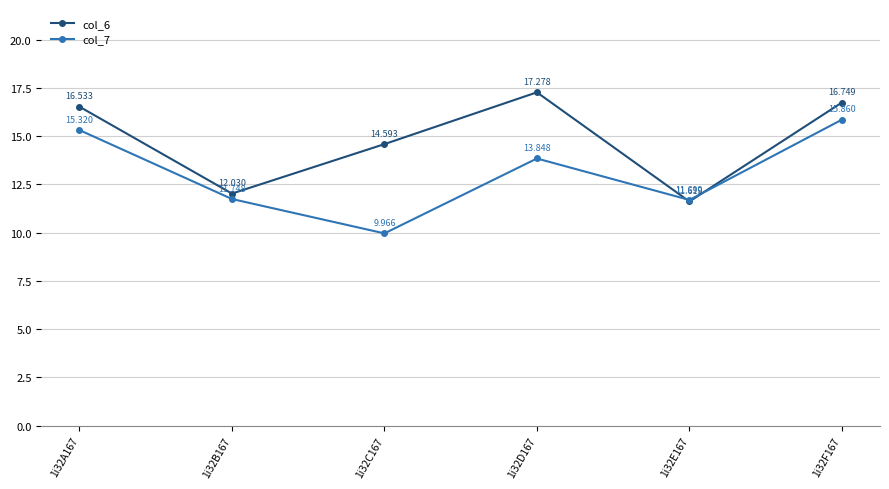

At how many categories does at least one series exceed 12?

5